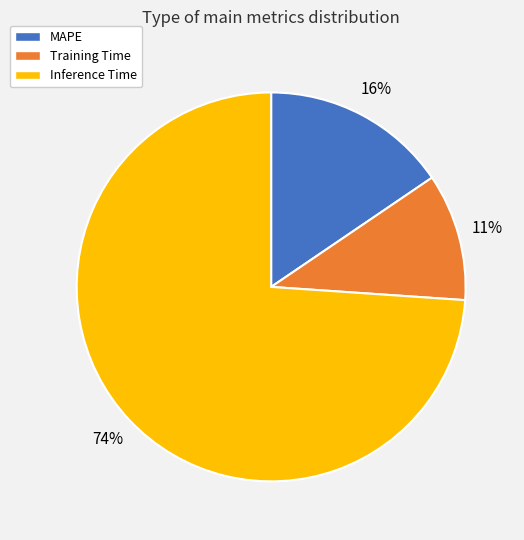

To the nearest percent, what portion does Training Time represent?

11%